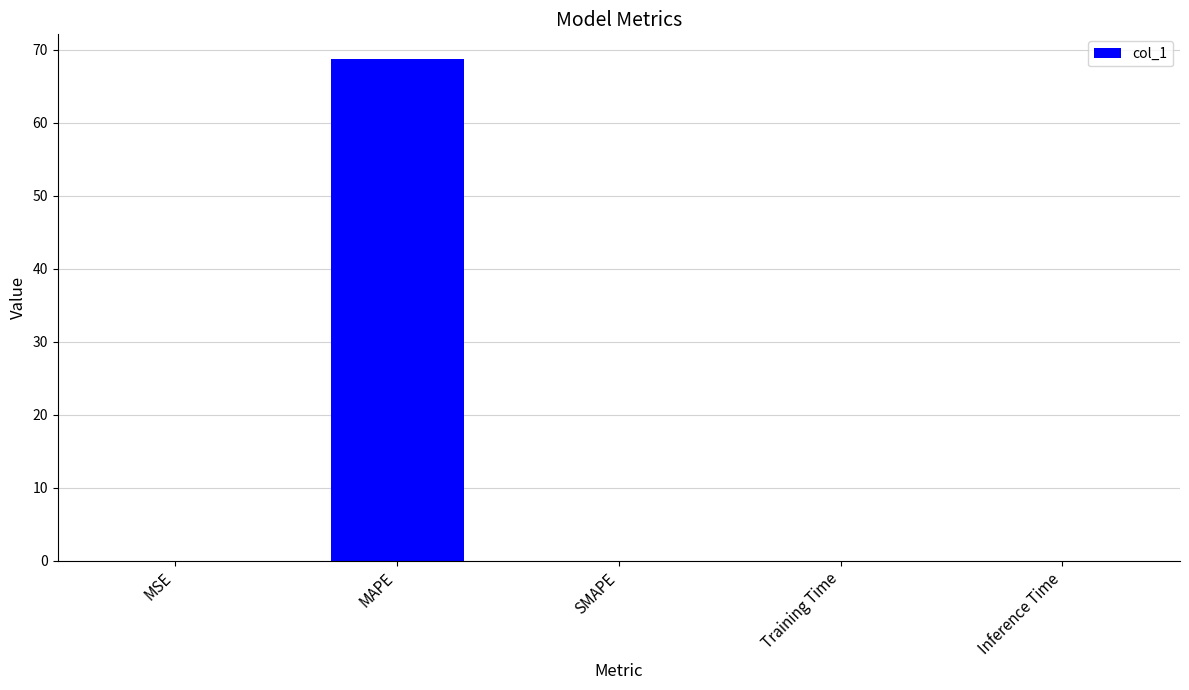

Which has a higher value, Training Time or MAPE?

MAPE